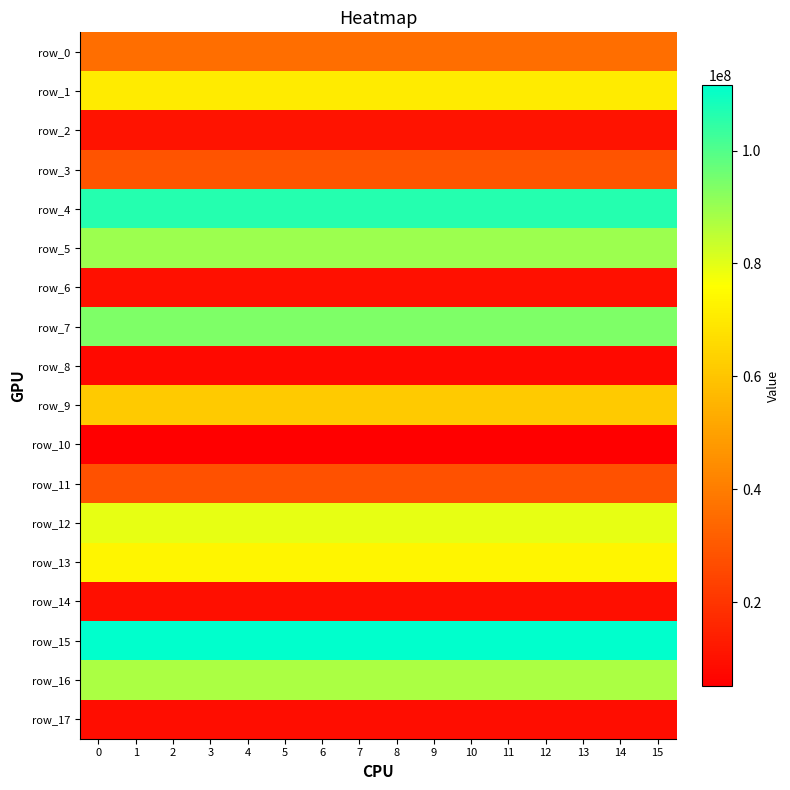

What is the maximum value for row_15?

111542812.6